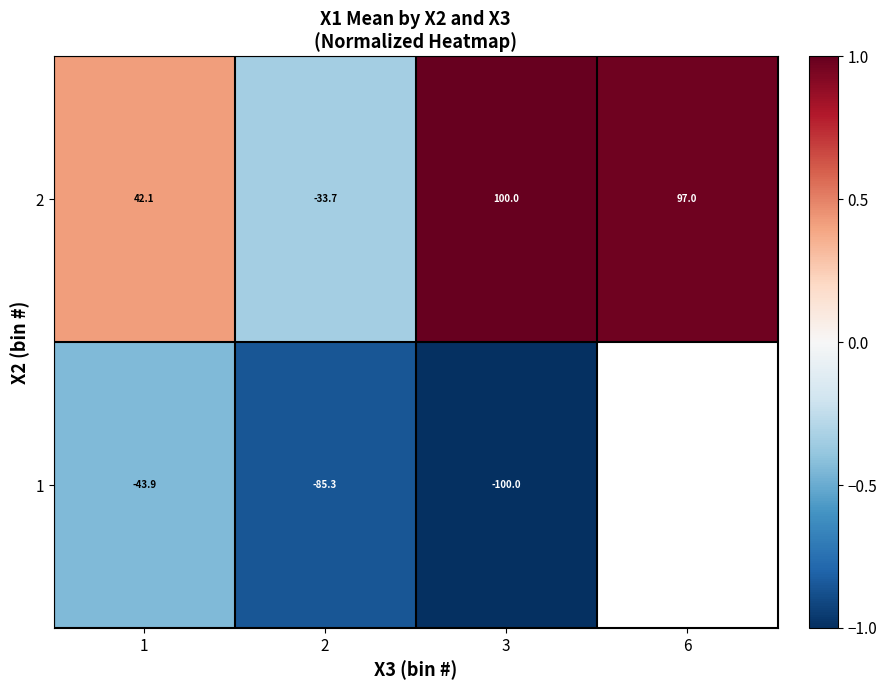

Is the value of 2 at 3 greater than the value of 1 at 1?

Yes